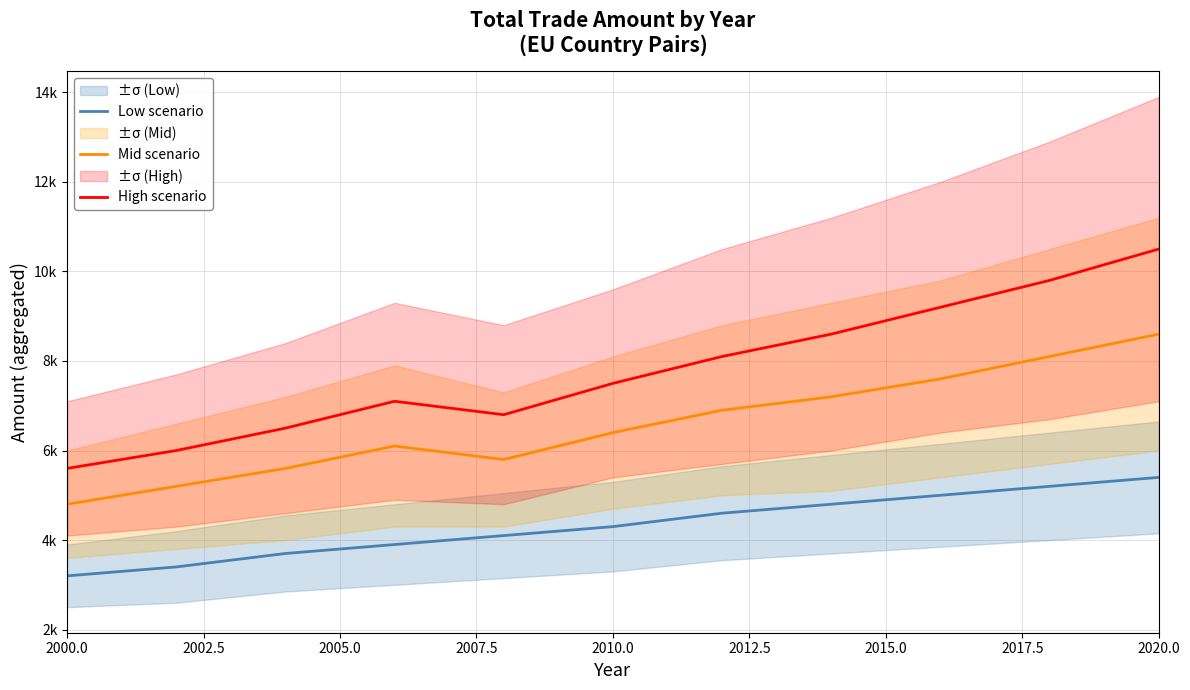

In Mid scenario, how many points are lower than both neighbors (excluding endpoints)?

1